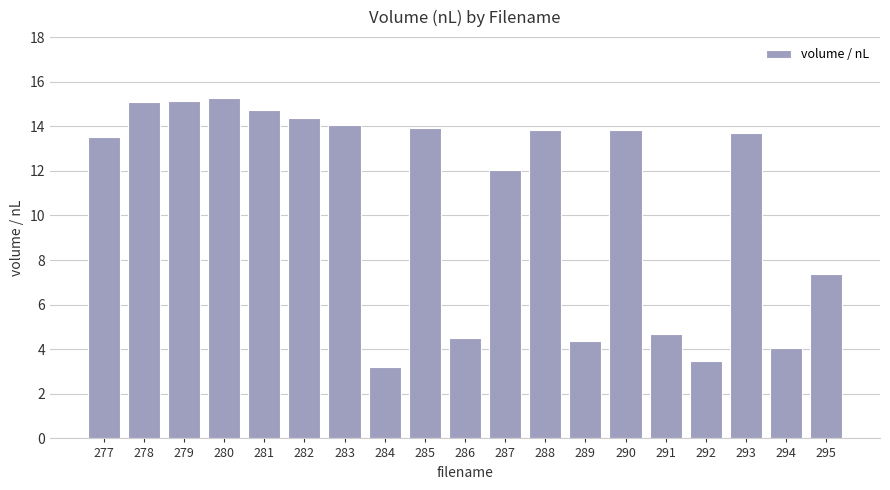

The chart shows a value of 15.2 at 280. True or false?

True